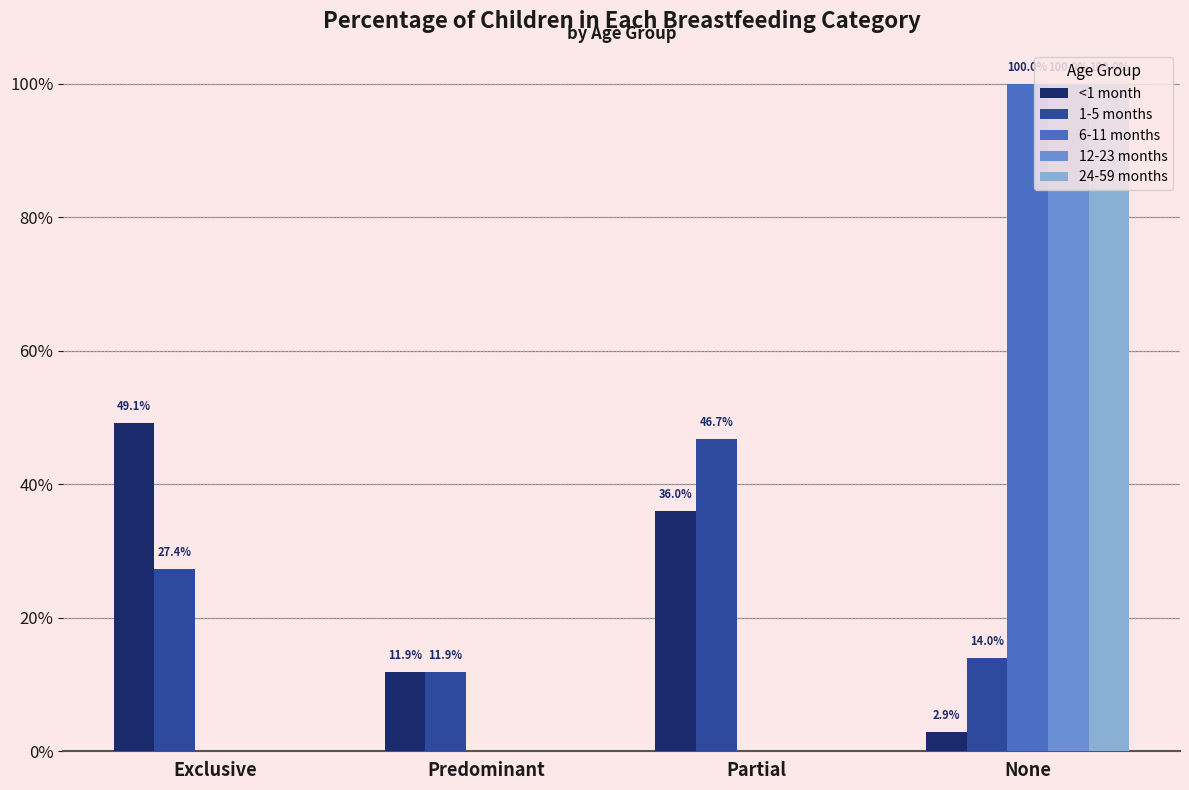

The 1-5 months series shows 0.7 at Partial. True or false?

False